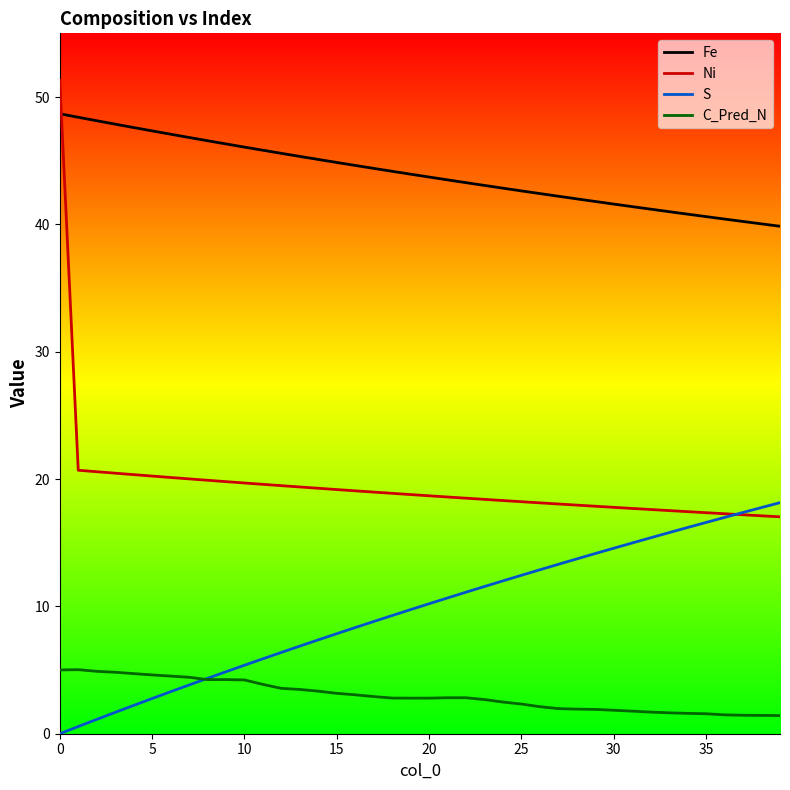

What is the difference between the maximum and second lowest values in the C_Pred_N series?

3.6